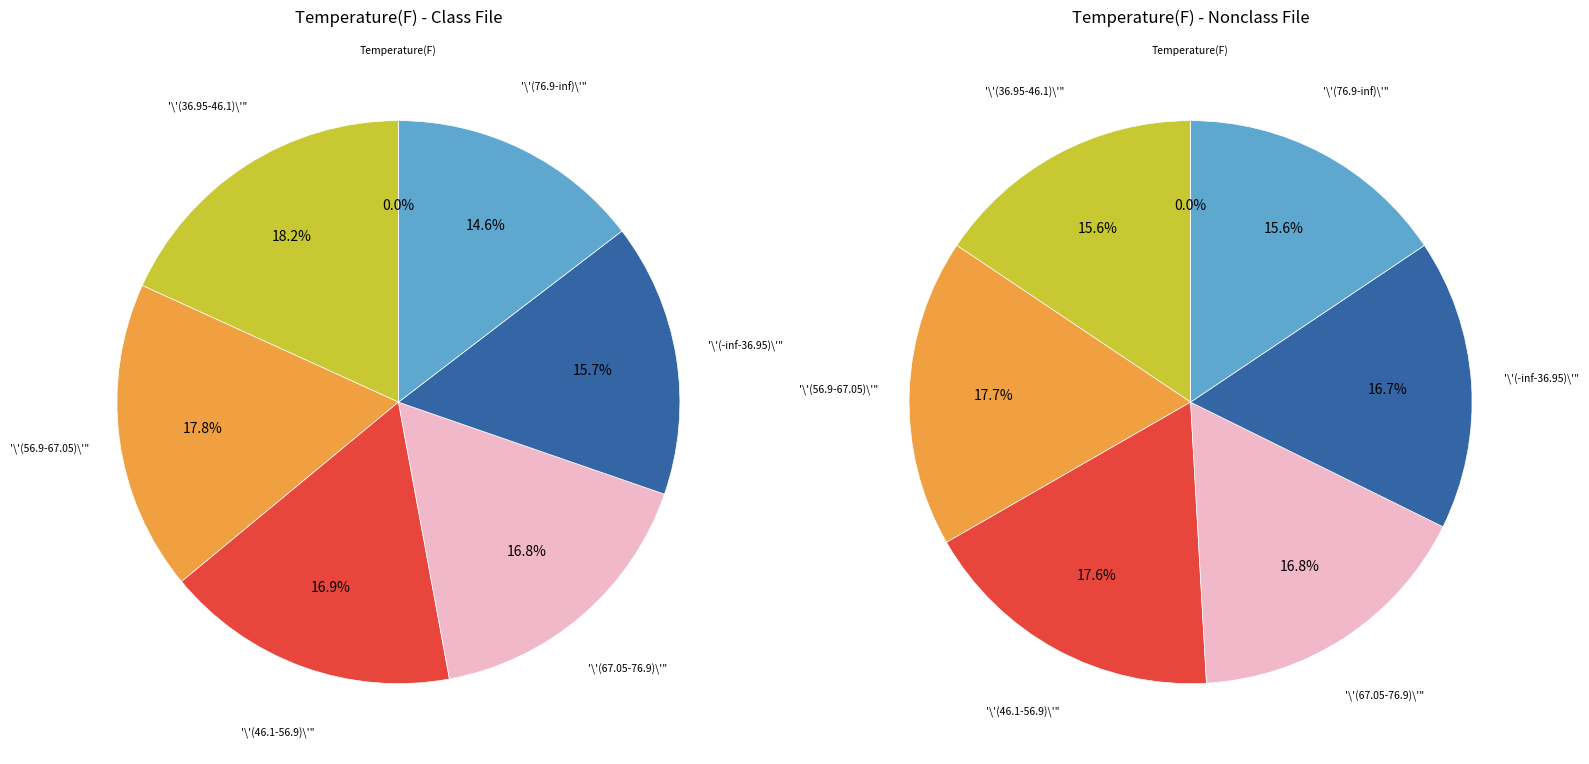

True or false: Min=0 (Max=1) accounts for 10% of the total.

False